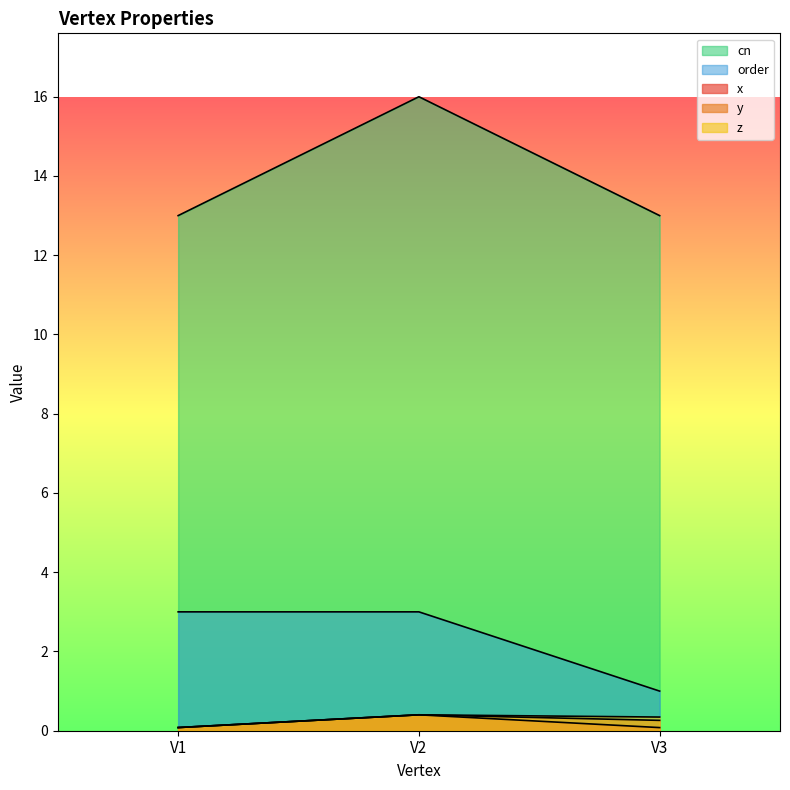

Which has a higher value, V3 or V1?

V1